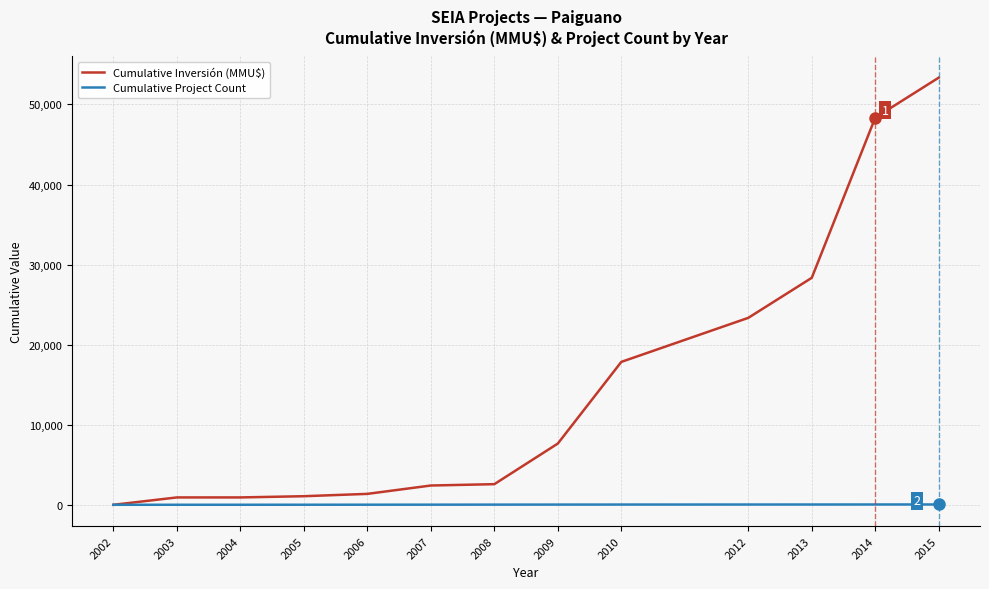

Which series has the widest spread of values?

Cumulative Inversión (MMU$)